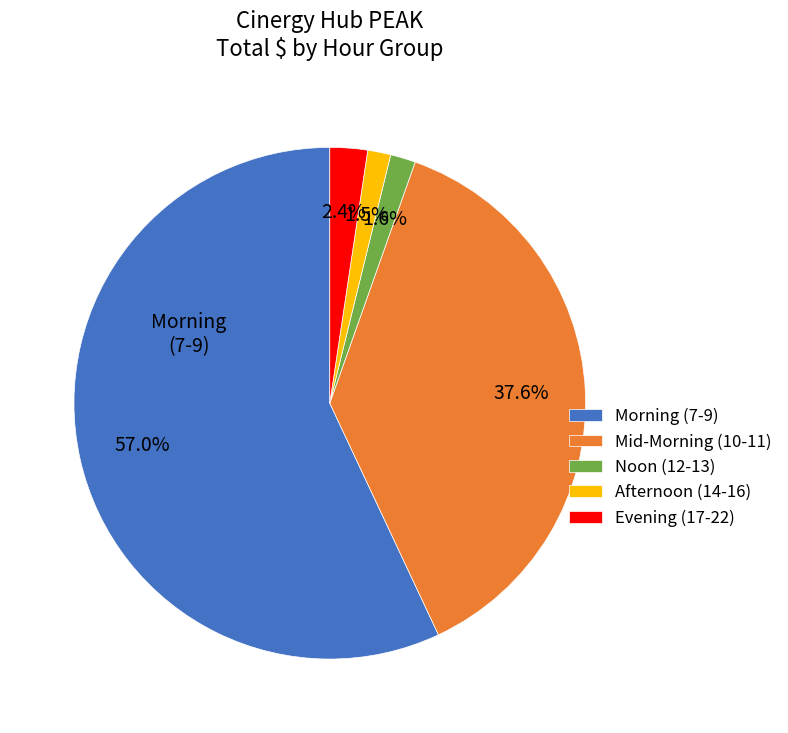

Is there any slice that represents more than half of the pie?

Yes